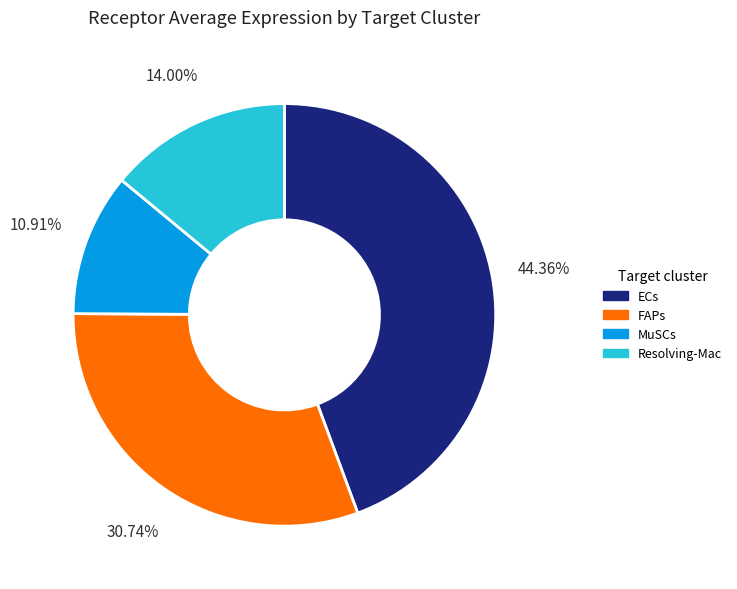

Which slice is the smallest?

MuSCs